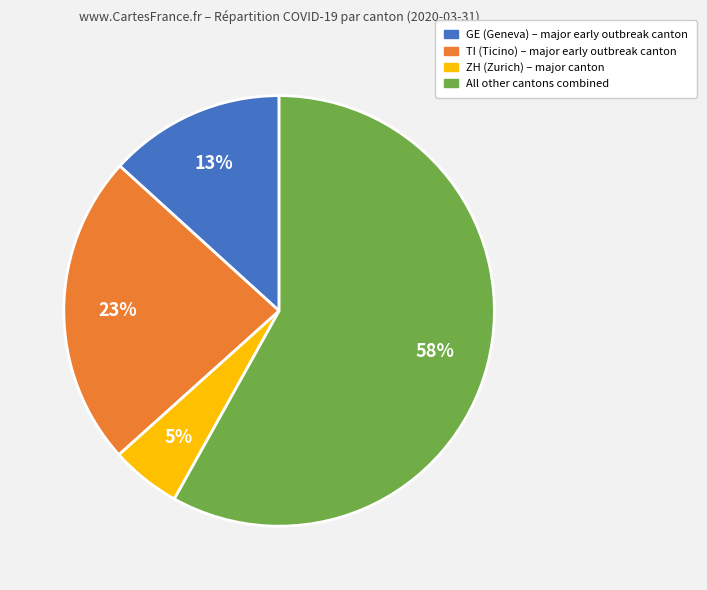

To the nearest percent, what is the average slice percentage?

25%